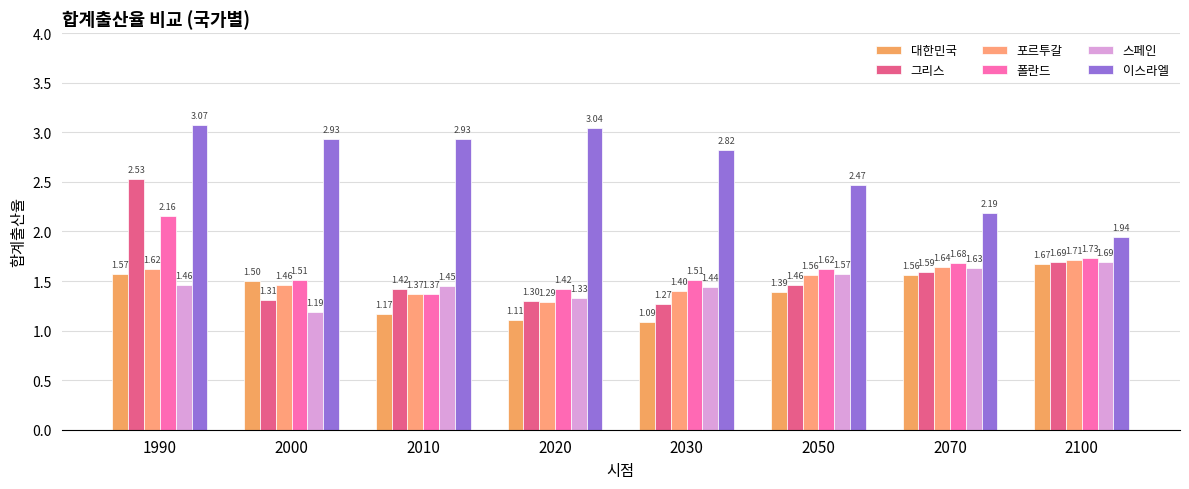

How many bars are there in total?

48